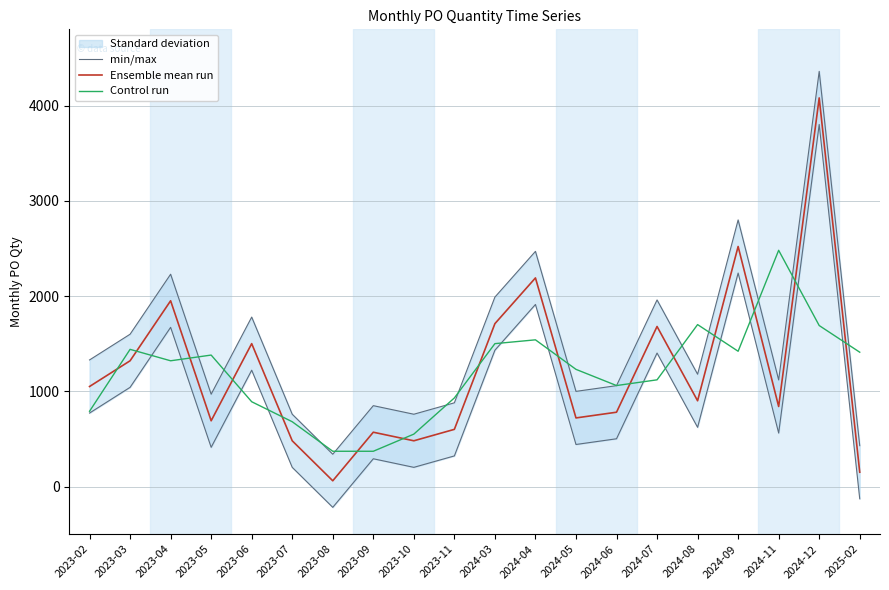

List the labels in order of Ensemble mean run value, largest first.

2024-12, 2024-09, 2024-04, 2023-04, 2024-03, 2024-07, 2023-06, 2023-03, 2023-02, 2024-08, 2024-11, 2024-06, 2024-05, 2023-05, 2023-11, 2023-09, 2023-07, 2023-10, 2025-02, 2023-08